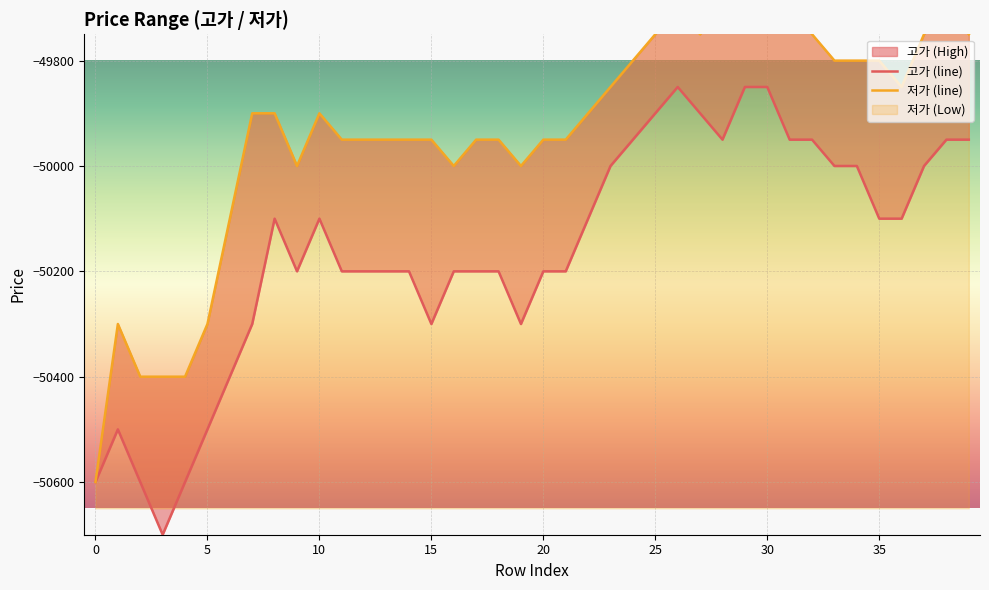

Does the chart display data point markers on the line(s)?

No